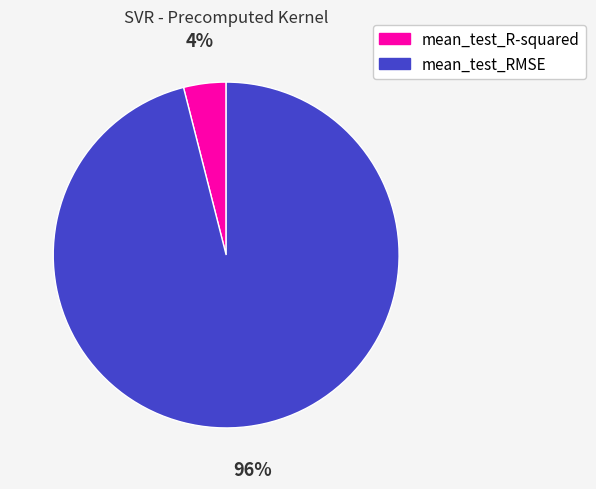

To the nearest percent, what is the average slice percentage?

50%